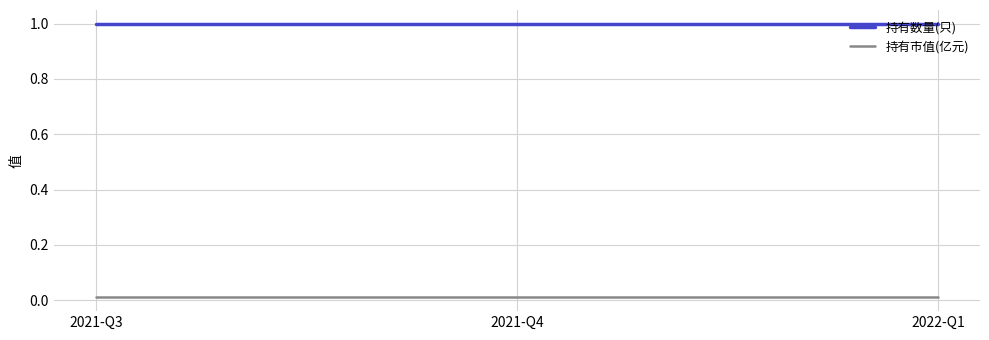

Is the value of 持有市值(亿元) at 2021-Q4 greater than the value of 持有数量(只) at 2021-Q4?

No